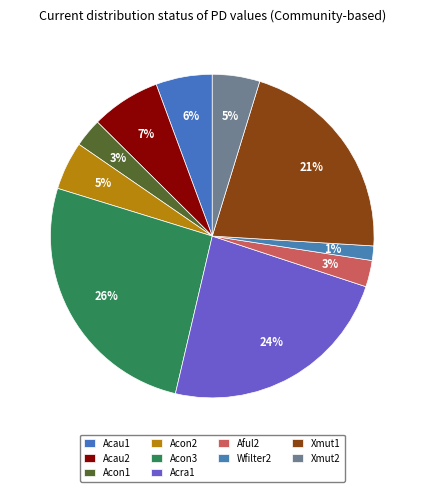

What is the largest slice in the pie chart?

Acon3